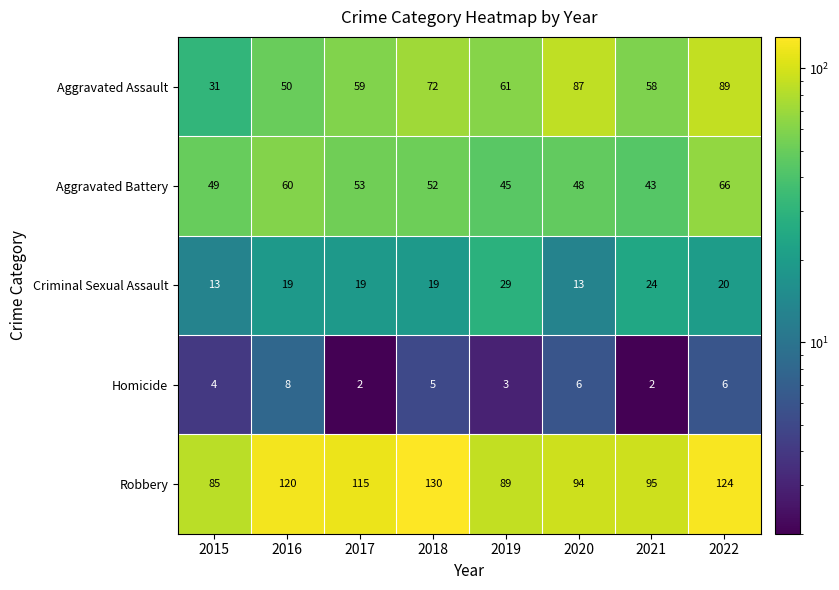

What is the total value across all series at 2018?

278